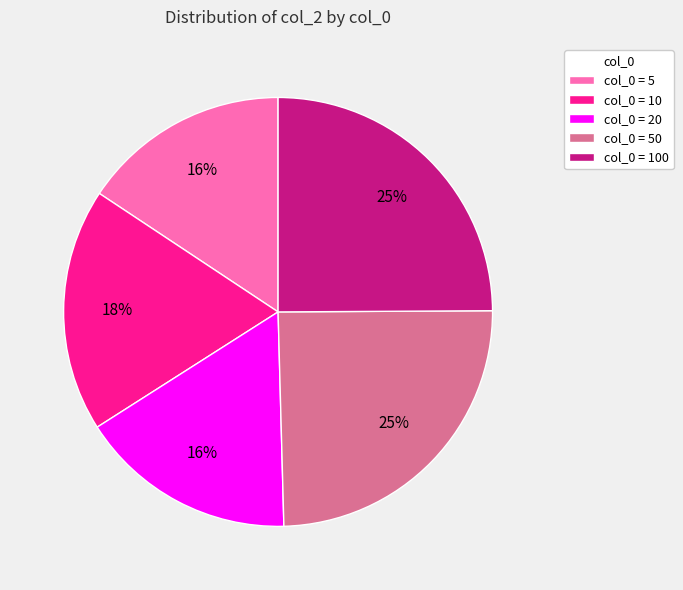

Is there any slice that represents more than half of the pie?

No